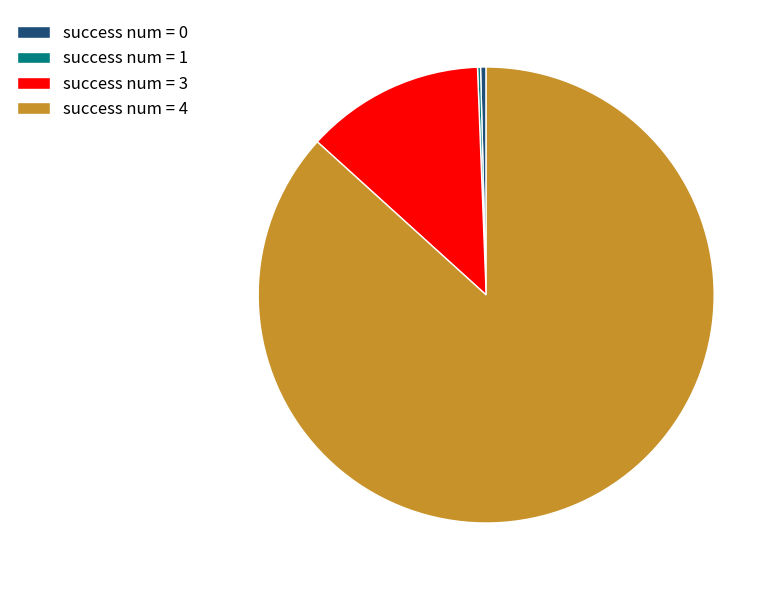

What is the majority slice?

success num = 4